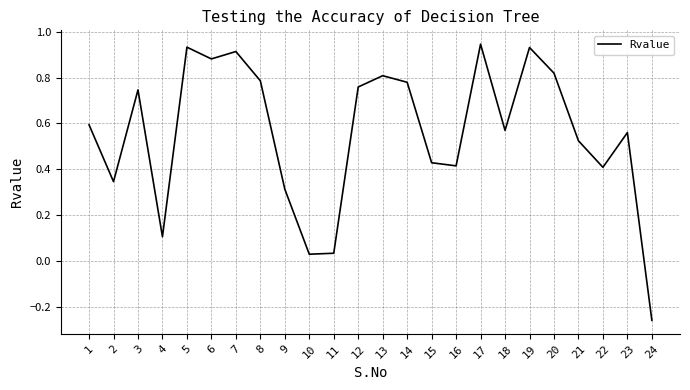

What is the sum of the values at 6 and 23?

1.4